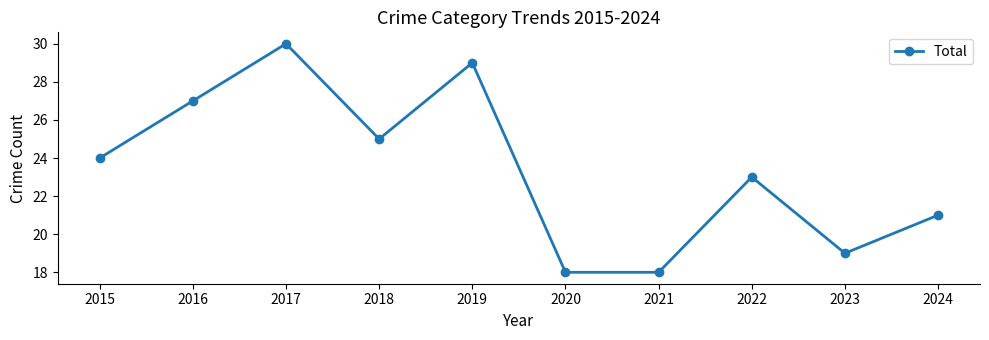

Where is the first local minimum?

2018